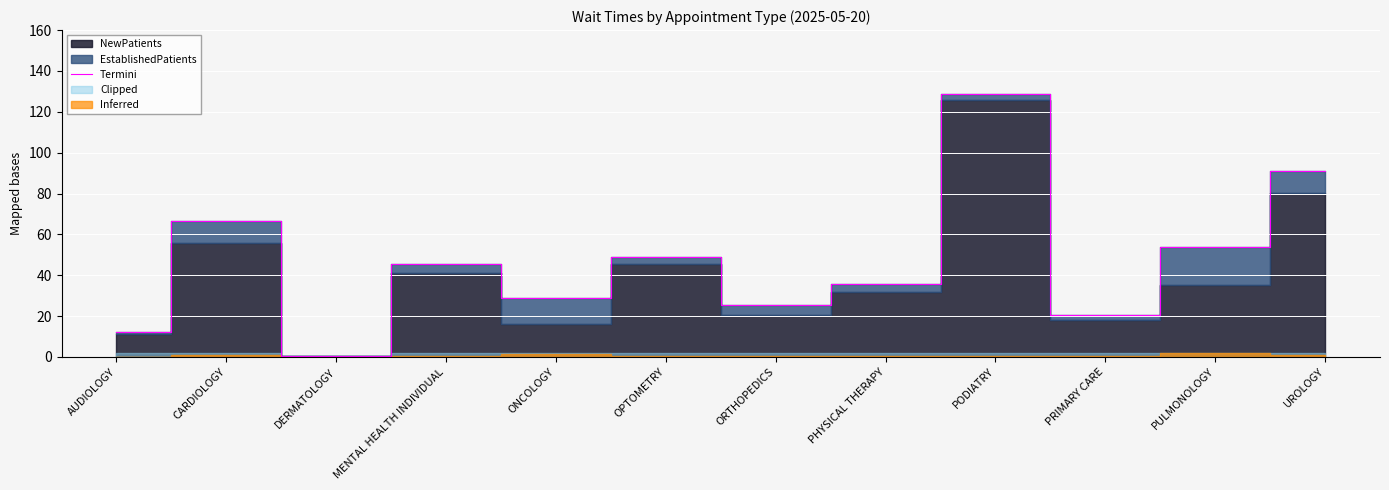

How many categories are shown in the chart?

12